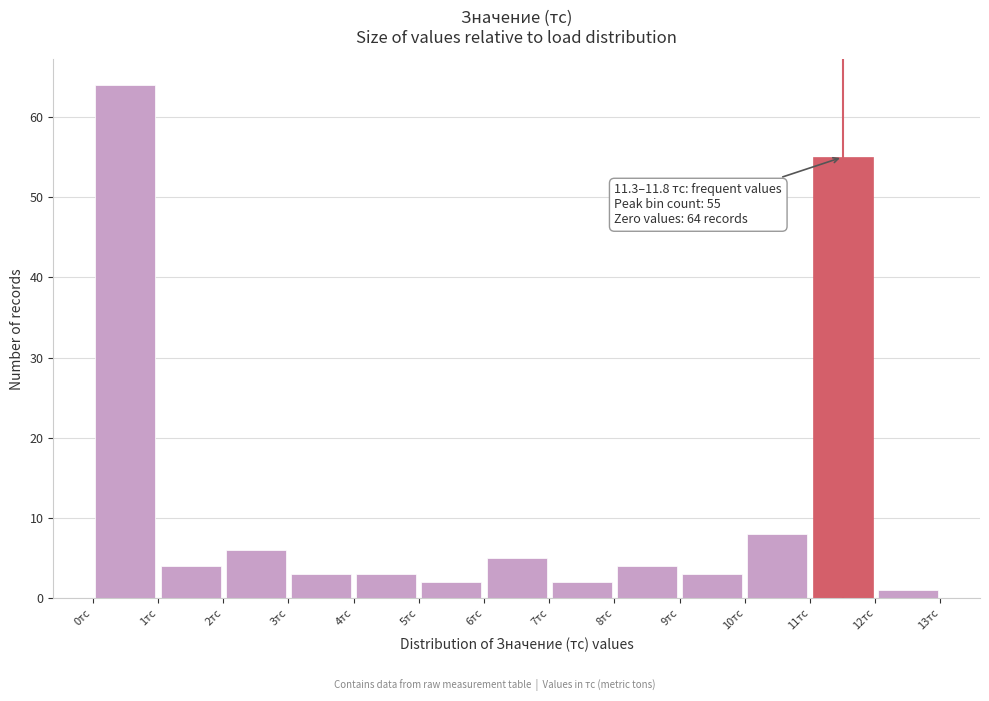

Which range on the x-axis has the tallest bar?

0 to 1